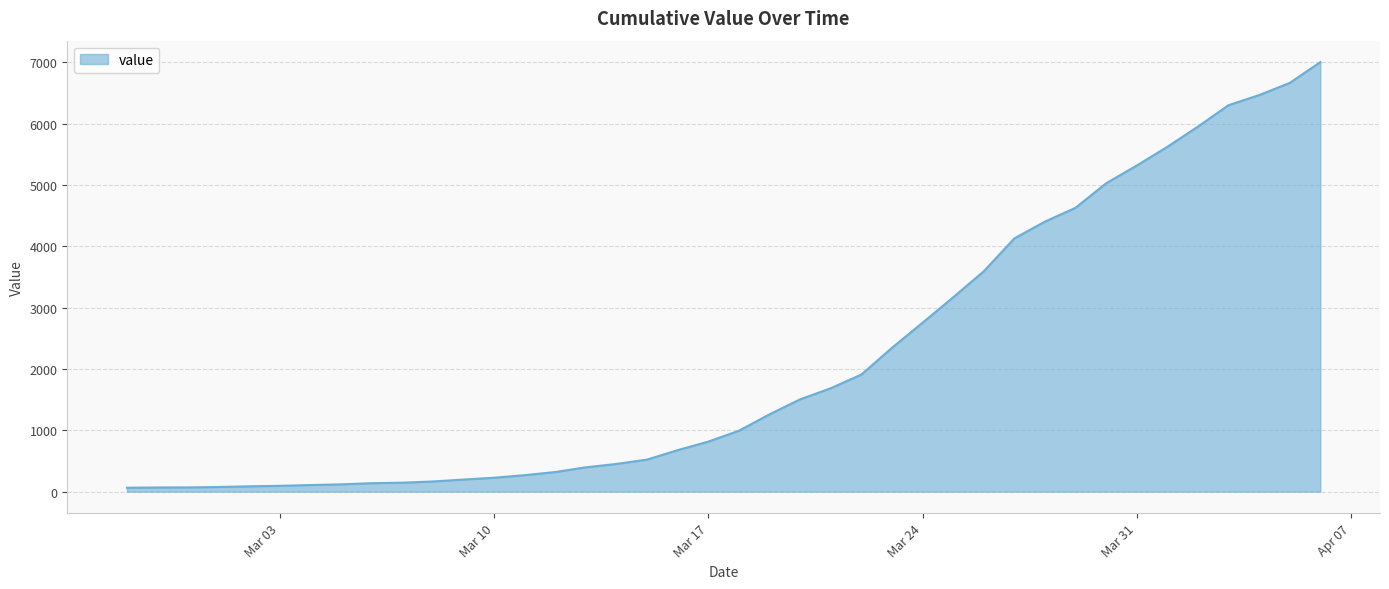

What is the greatest value displayed?

7003